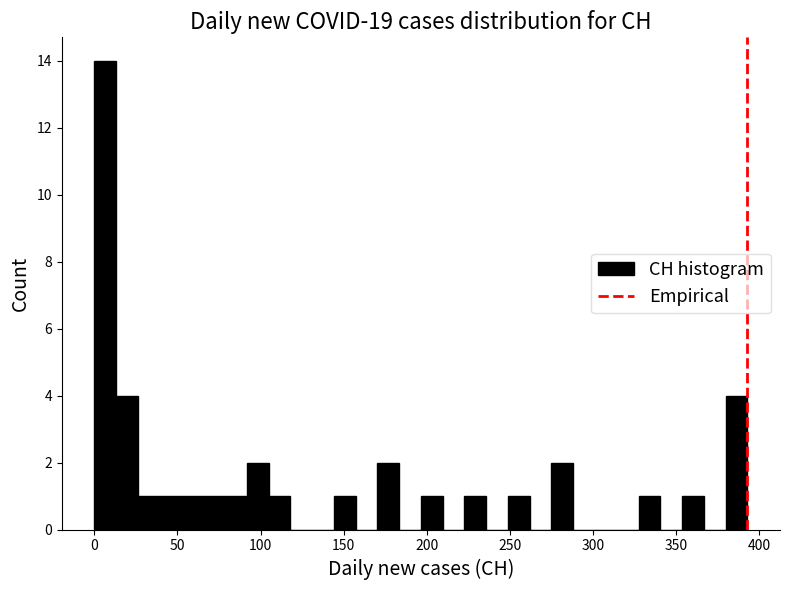

Around what value on the x-axis is the tallest bar? Give the approximate position of its centre, as read against the axis.

5